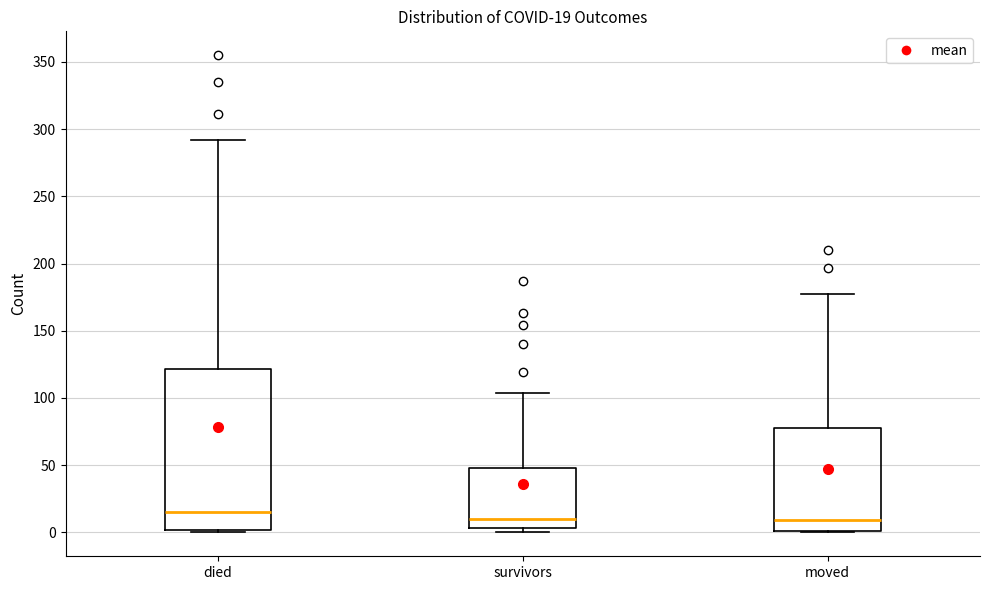

Which box is the tallest, from its lower edge to its upper edge?

died